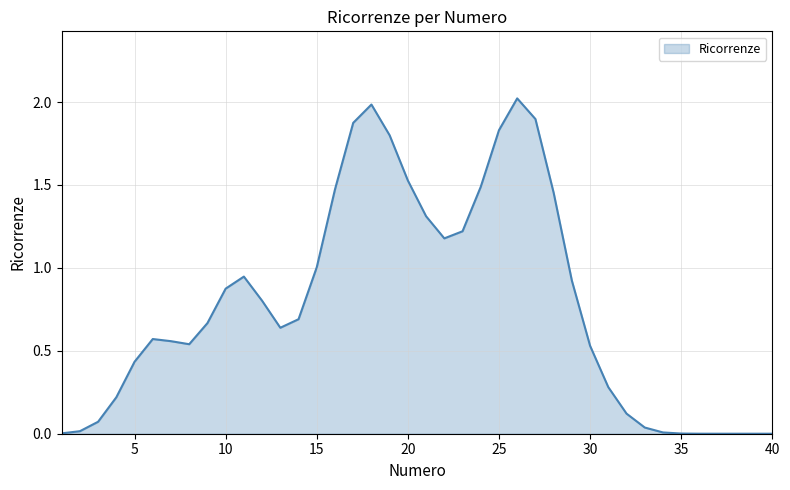

How many lines are shown in the chart?

1